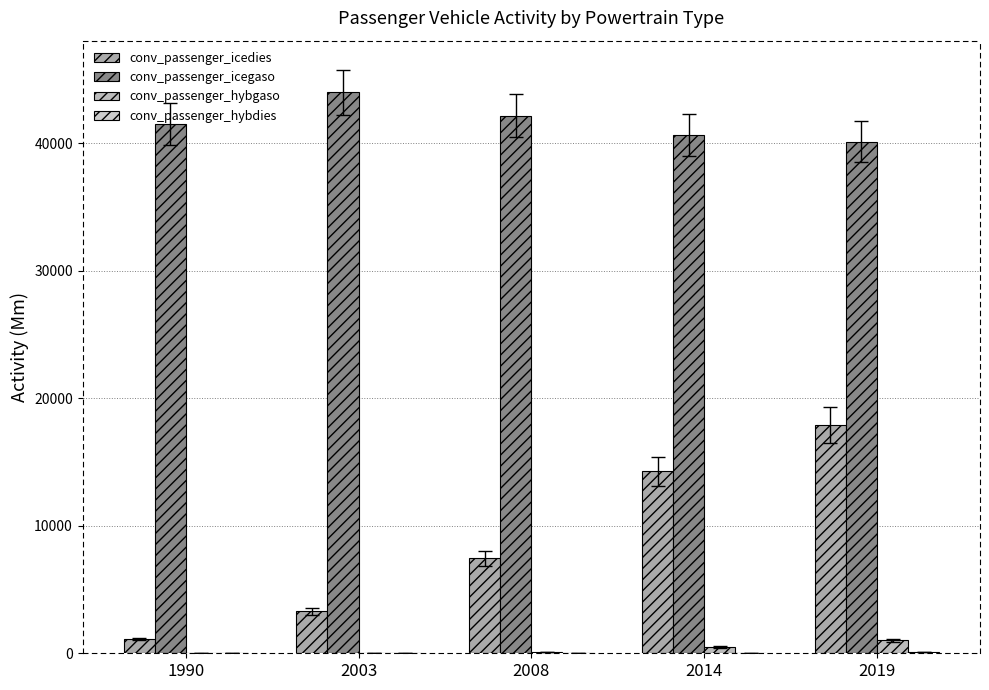

What is the value of the conv_passenger_icedies bar at the 4th from the left?

14273.9